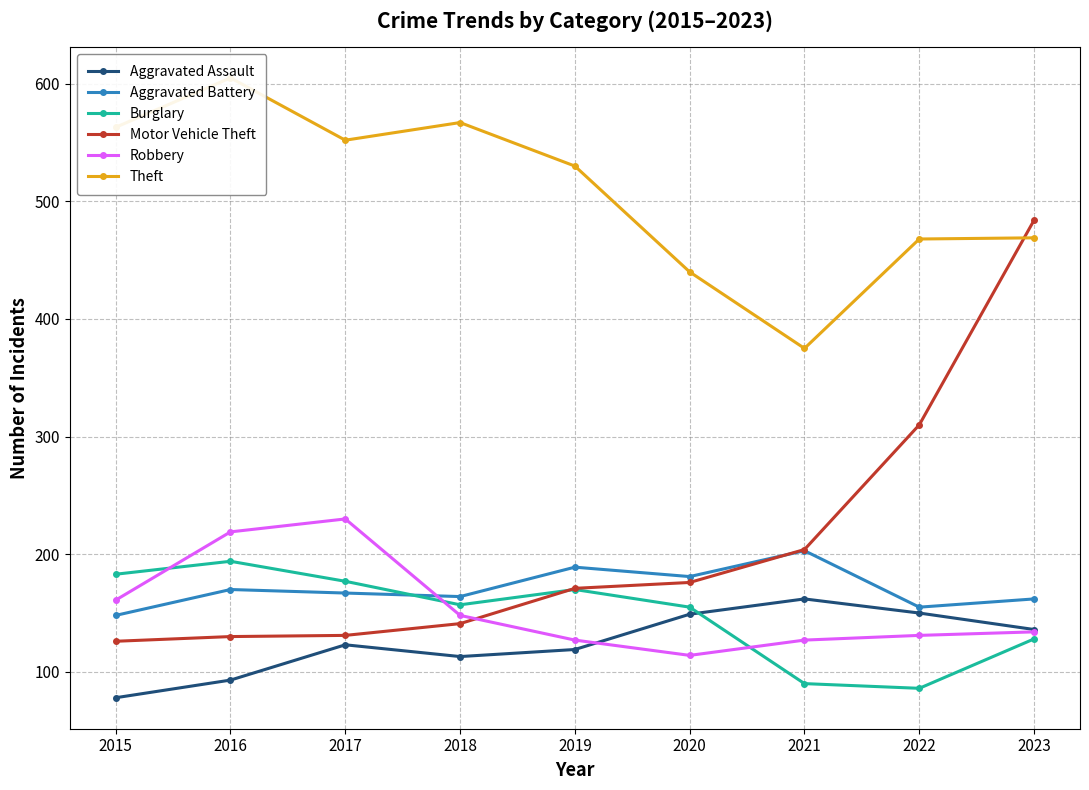

Reading right to left, transcribe all the data shown in this chart.

Aggravated Assault: 2023=136	2022=150	2021=162	2020=149	2019=119	2018=113	2017=123	2016=93	2015=78
Aggravated Battery: 2023=162	2022=155	2021=203	2020=181	2019=189	2018=164	2017=167	2016=170	2015=148
Burglary: 2023=128	2022=86	2021=90	2020=155	2019=170	2018=157	2017=177	2016=194	2015=183
Motor Vehicle Theft: 2023=484	2022=310	2021=204	2020=176	2019=171	2018=141	2017=131	2016=130	2015=126
Robbery: 2023=134	2022=131	2021=127	2020=114	2019=127	2018=148	2017=230	2016=219	2015=161
Theft: 2023=469	2022=468	2021=375	2020=440	2019=530	2018=567	2017=552	2016=605	2015=563